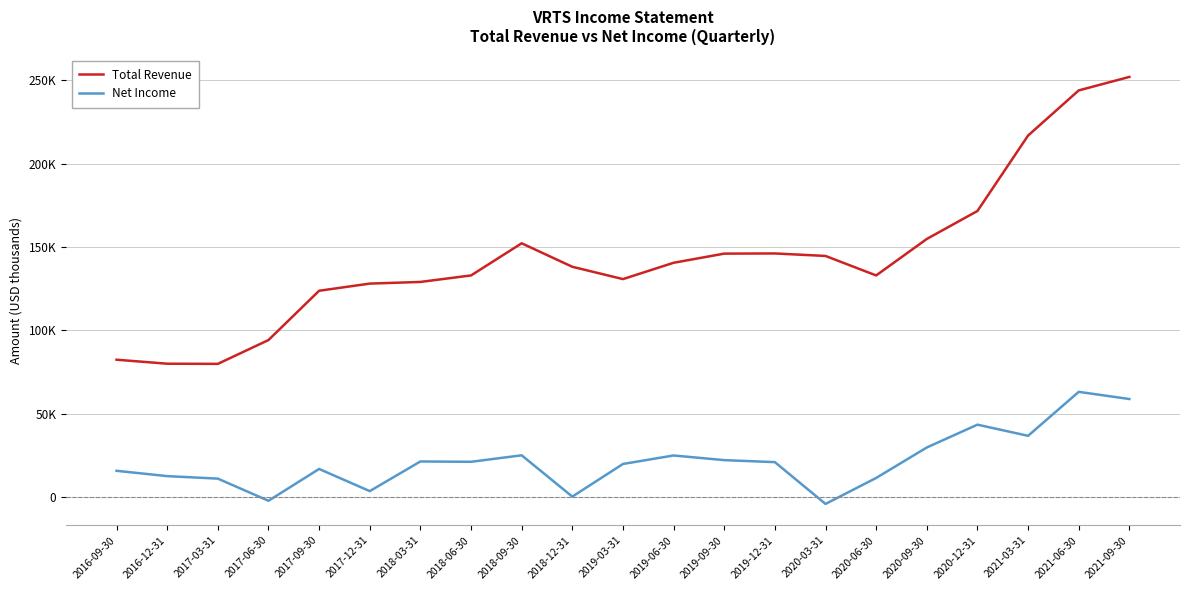

How many interior local peaks does the Total Revenue series have?

2